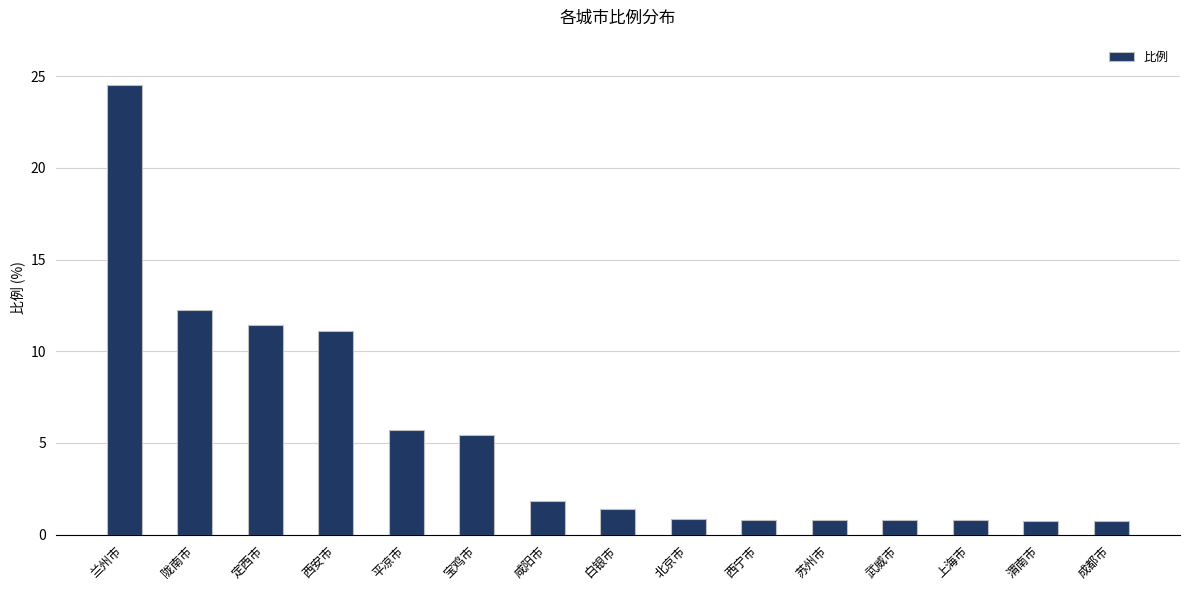

How many series are shown in this chart?

1